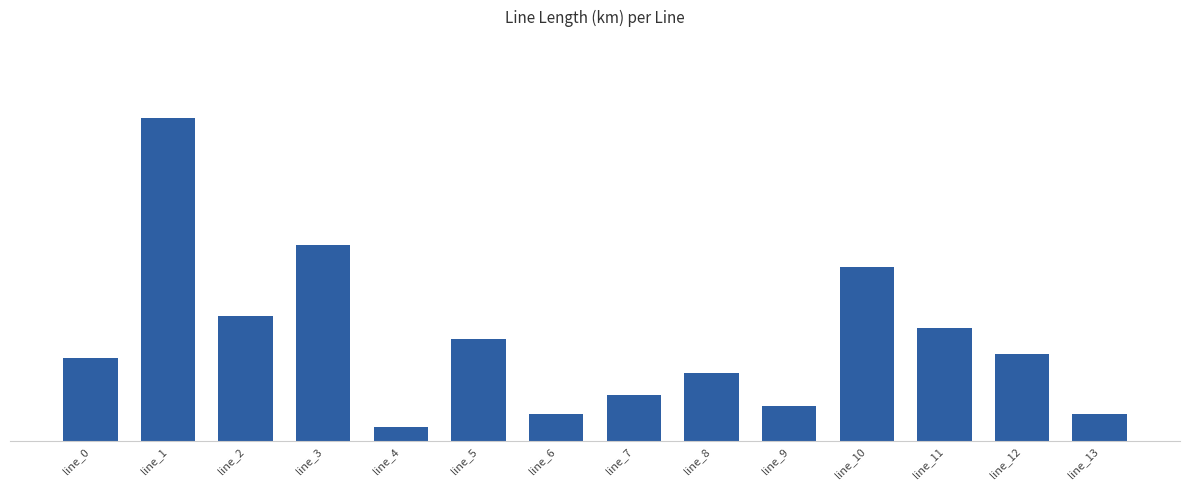

What is the sum of all values?

0.6